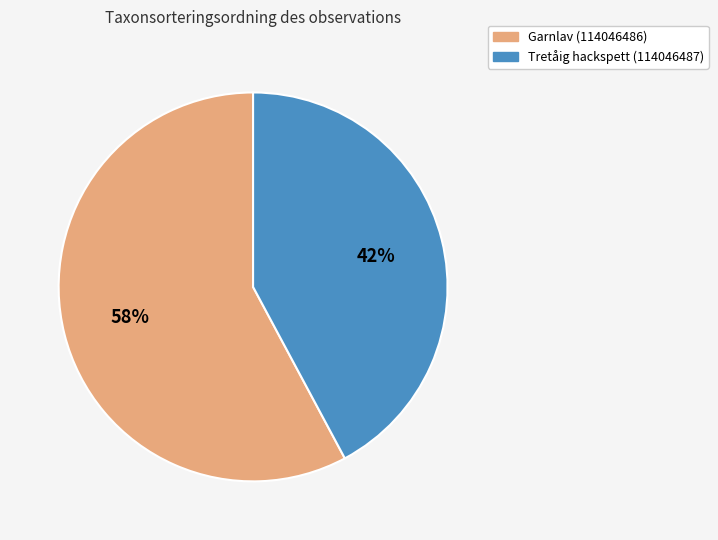

True or false: Garnlav (114046486) accounts for 58% of the total.

True